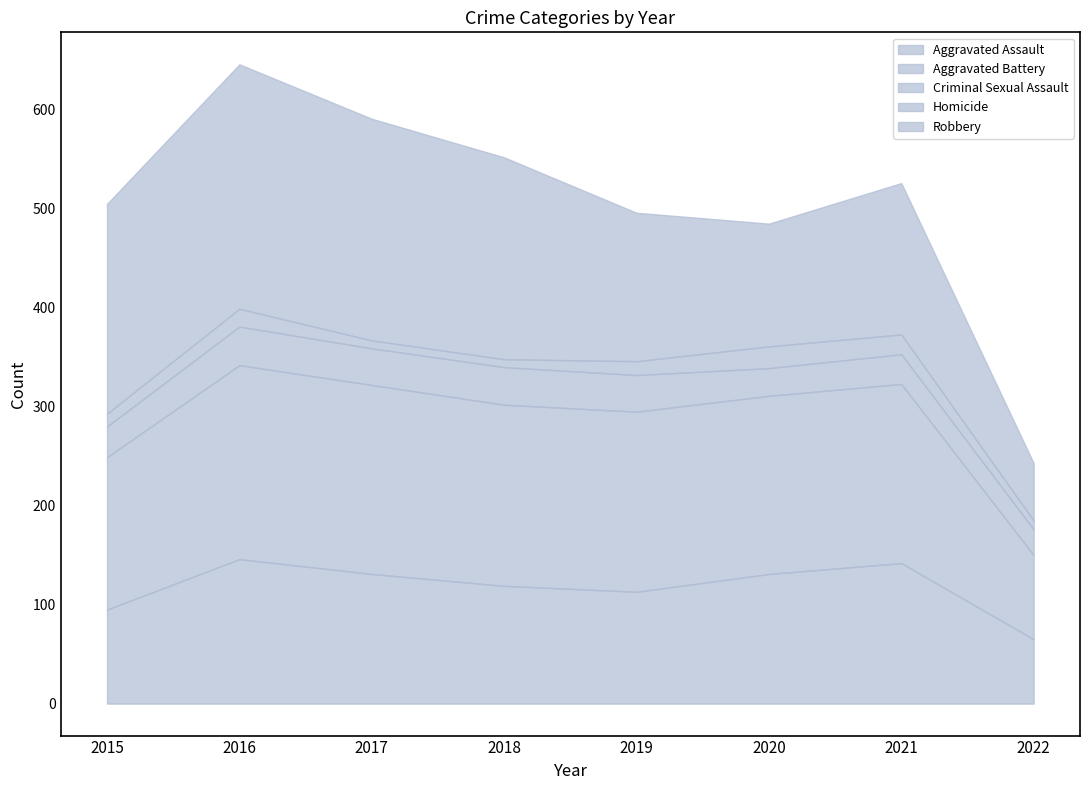

True or false: Aggravated Battery and Aggravated Assault intersect in this chart.

False